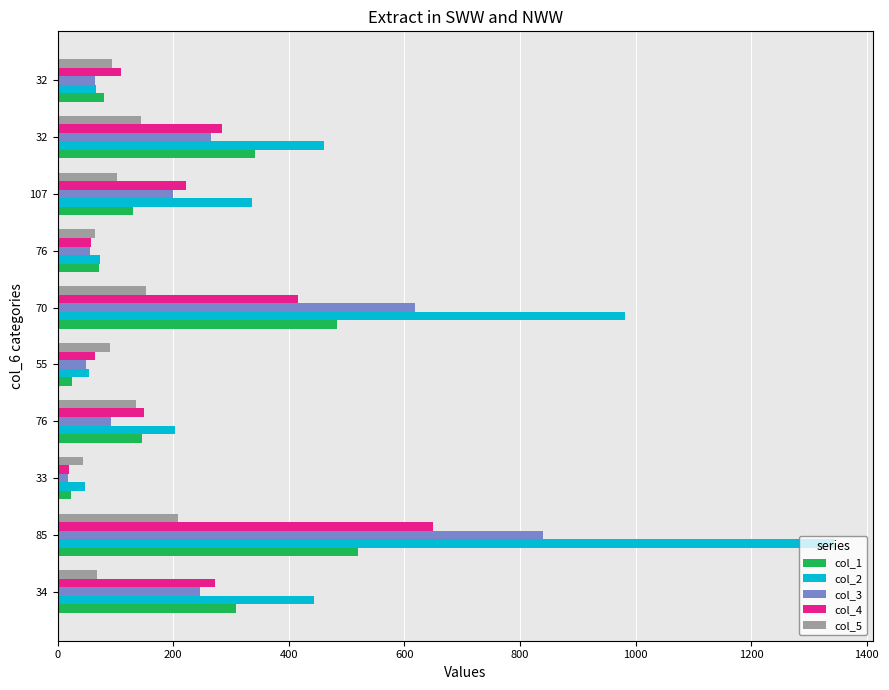

At which category is the sum across all series the highest?

85